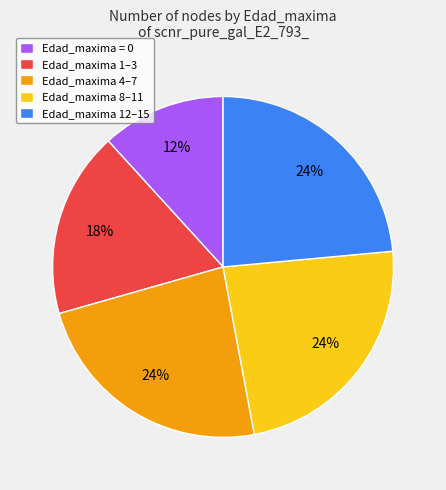

Approximately how many times larger is the value at Edad_maxima 8–11 compared to Edad_maxima 1–3?

1.3